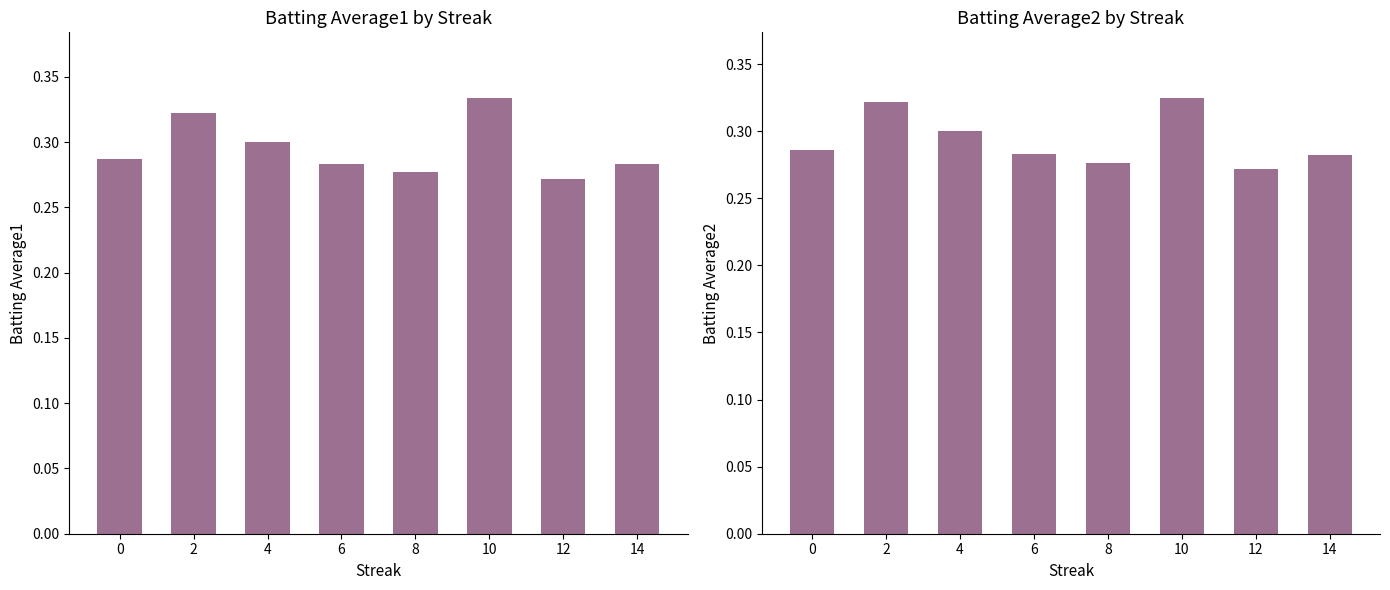

What is the smallest value displayed?

0.3